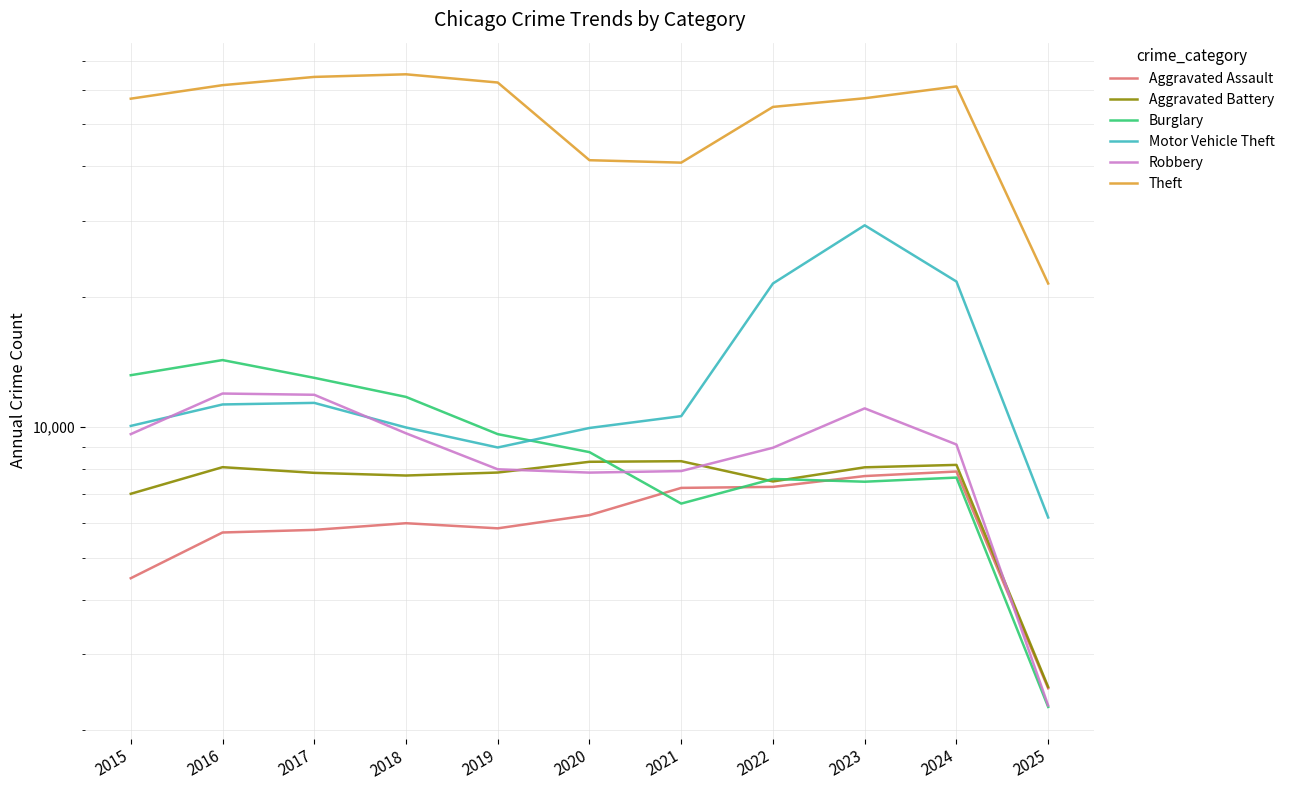

How many values in the Robbery series exceed 9121?

5